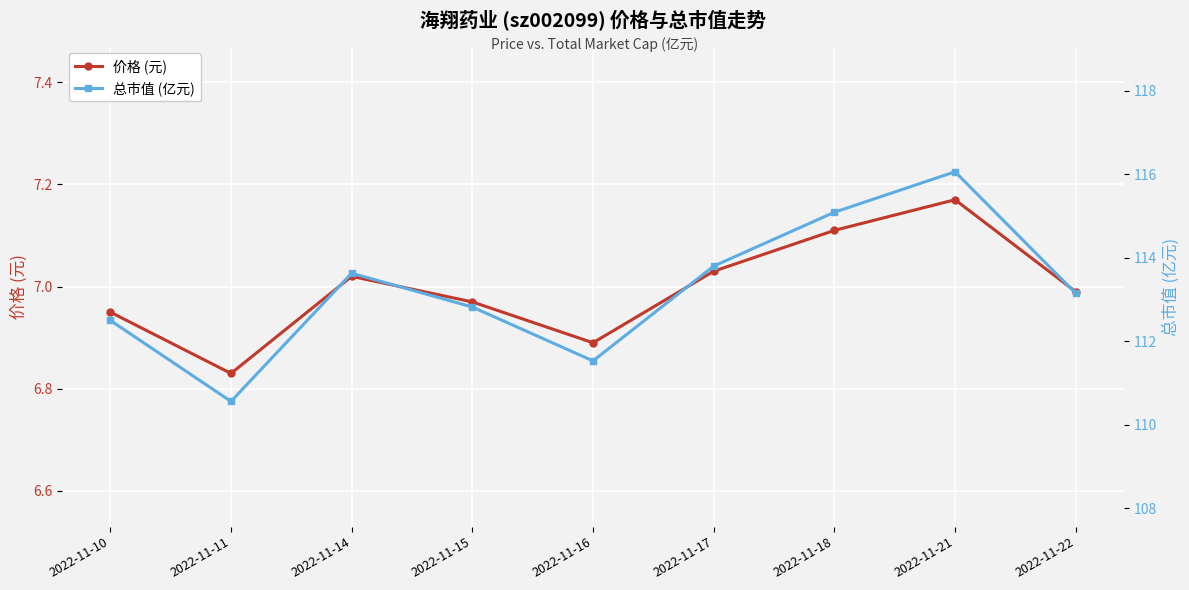

Count the number of data series in this chart.

2